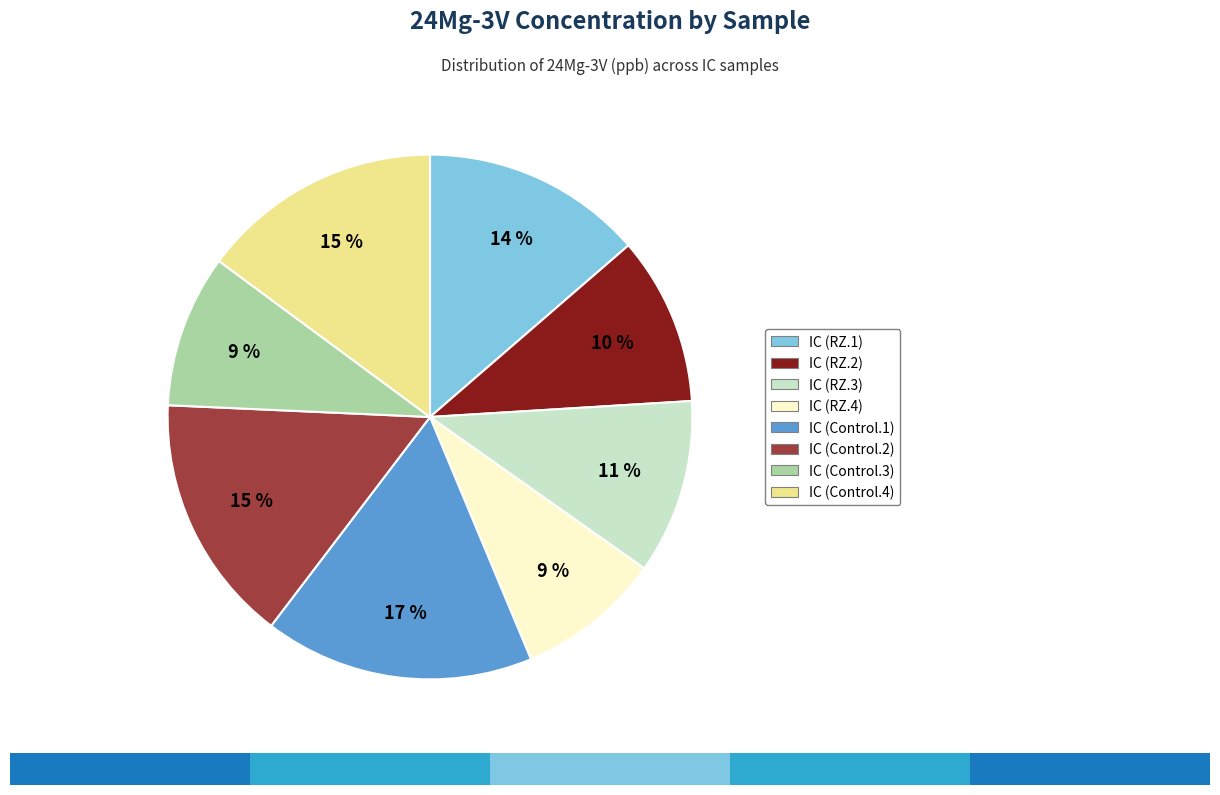

Between IC (Control.4) and IC (RZ.2), which is larger?

IC (Control.4)